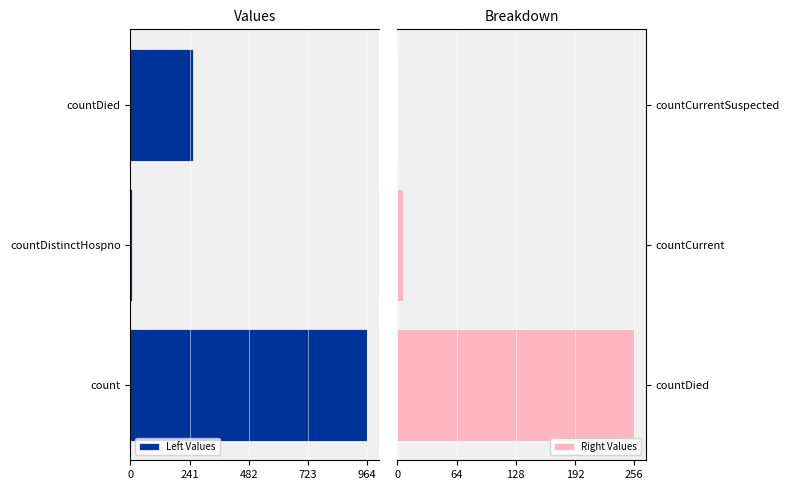

The Right Values series shows 0 at countCurrentSuspected. True or false?

True